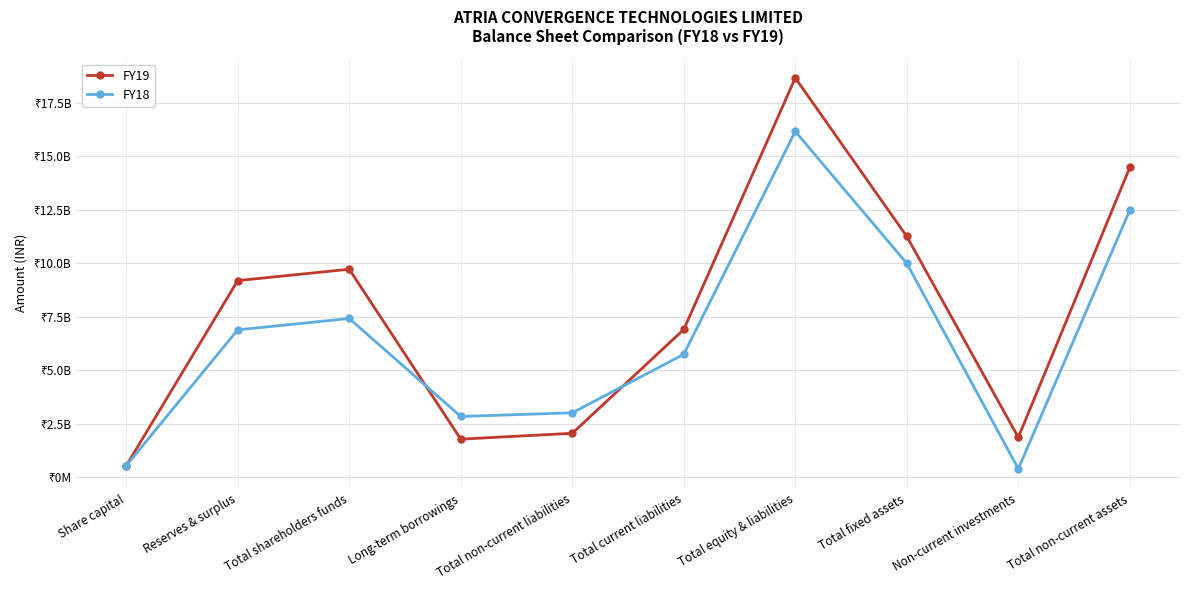

Which series has the largest total across all categories?

FY19